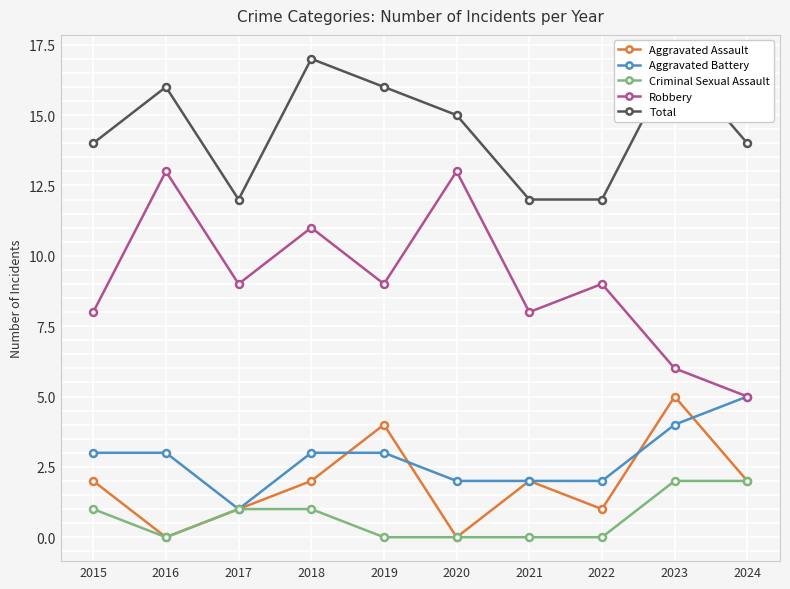

Between 2015 and 2020, which series saw the biggest shift?

Robbery